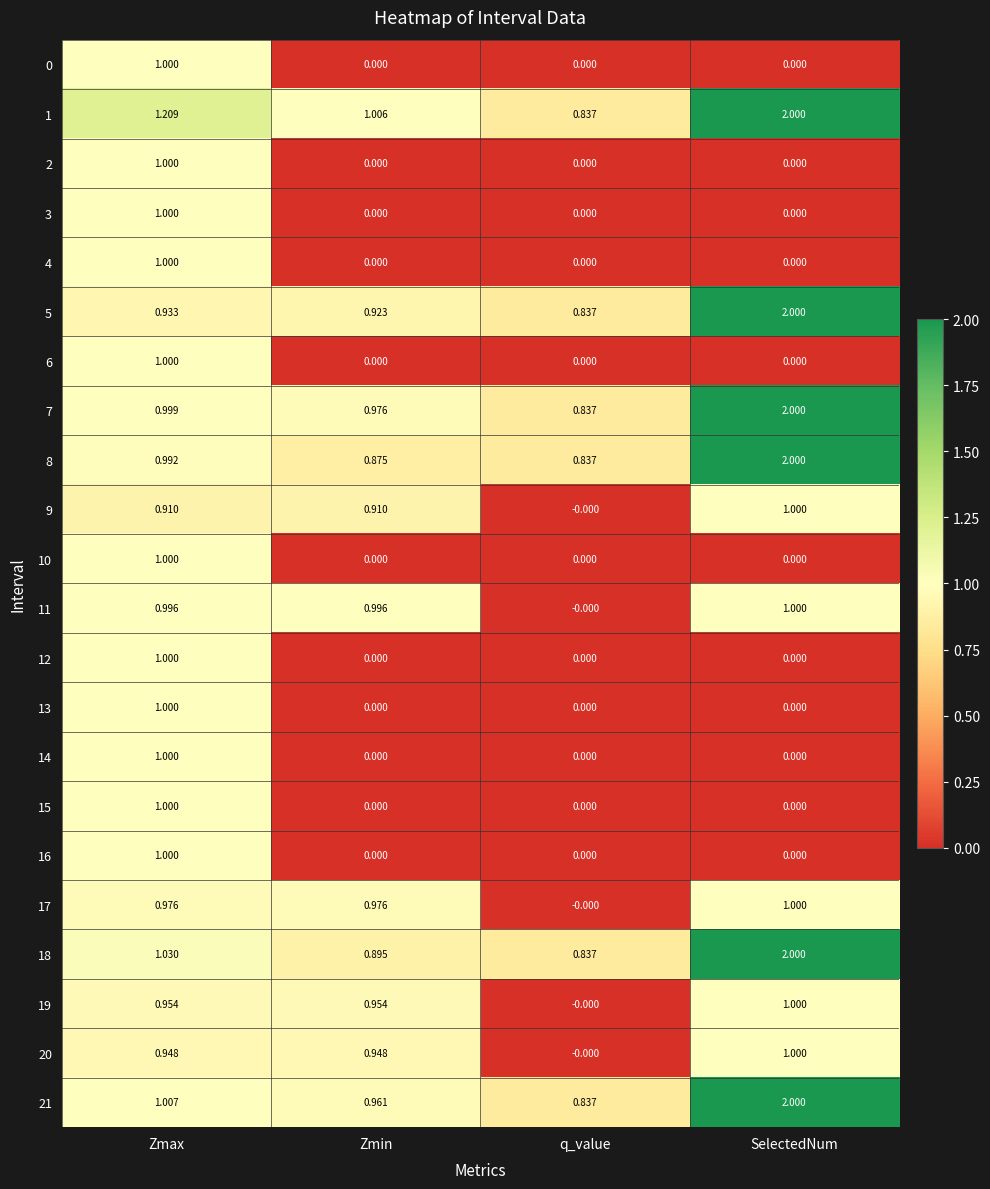

Is the value of 4 at q_value greater than the value of 9 at SelectedNum?

No